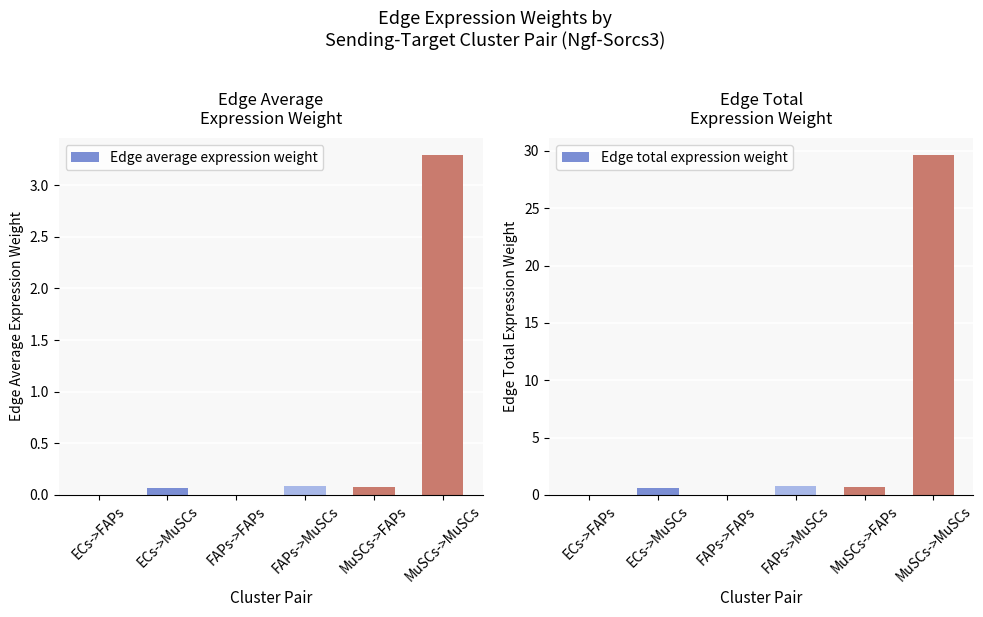

What is the sum of the Edge total expression weight values at ECs->FAPs and MuSCs->FAPs?

0.7